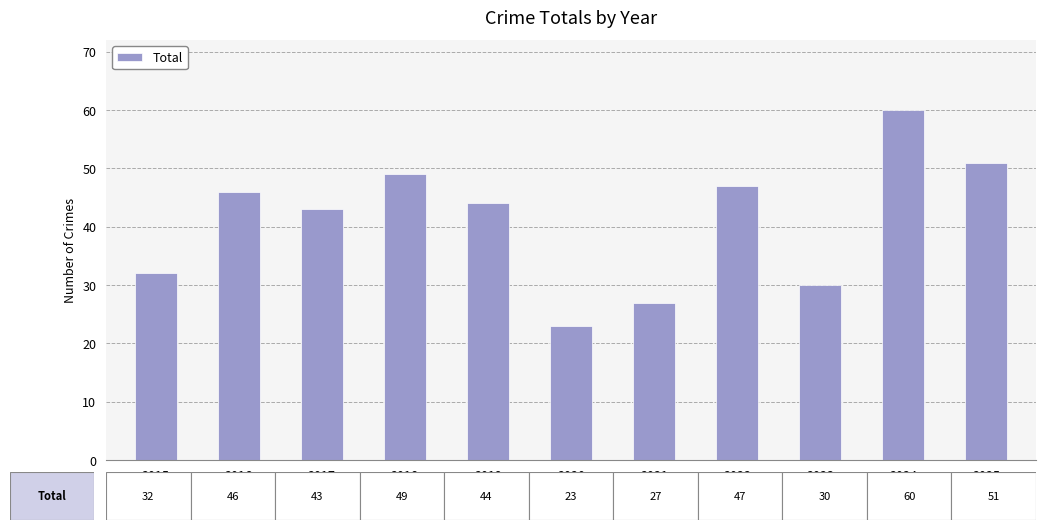

Rank the categories by value from highest to lowest.

2024, 2025, 2018, 2022, 2016, 2019, 2017, 2015, 2023, 2021, 2020